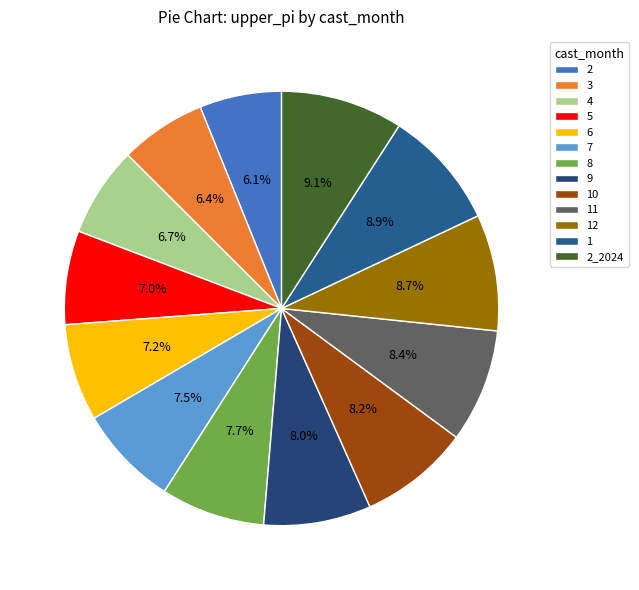

True or false: 7 accounts for 1% of the total.

False